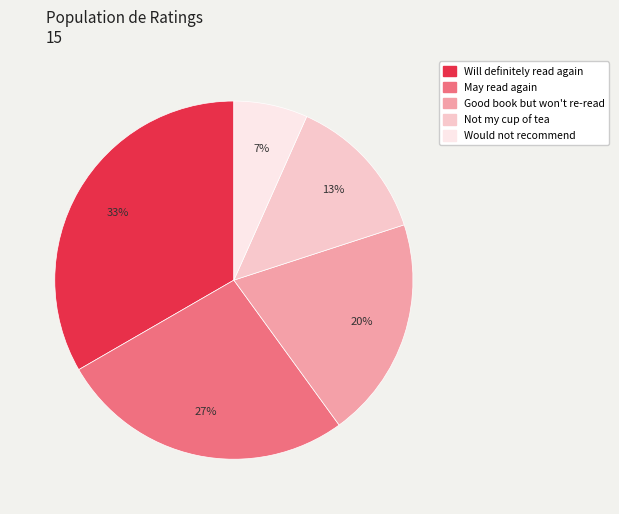

How many slices are in this pie chart?

5